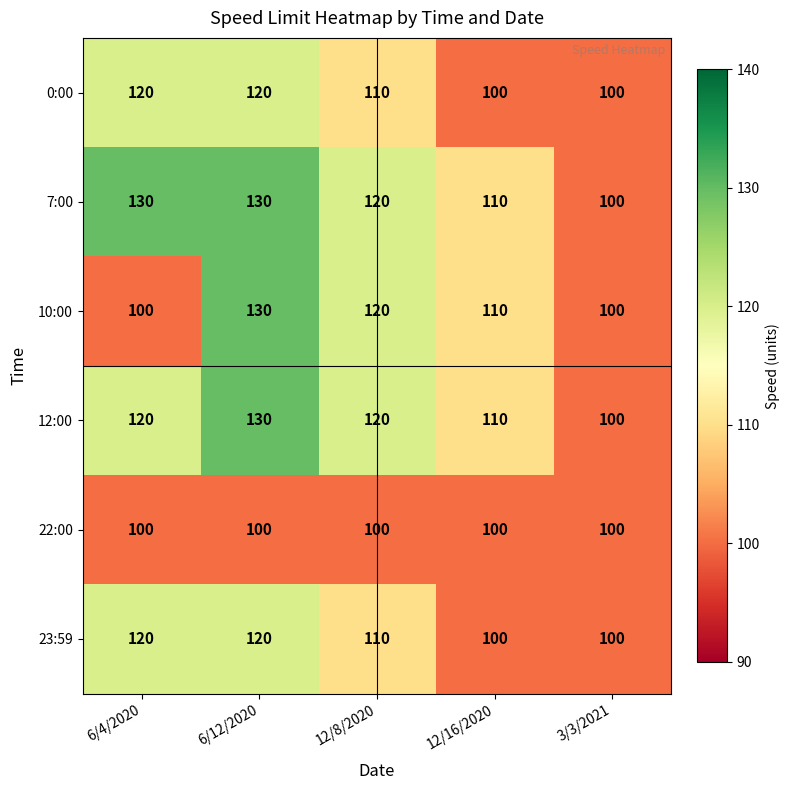

Reading right to left, transcribe all the data shown in this chart.

0:00: 3/3/2021=100	12/16/2020=100	12/8/2020=110	6/12/2020=120	6/4/2020=120
7:00: 3/3/2021=100	12/16/2020=110	12/8/2020=120	6/12/2020=130	6/4/2020=130
10:00: 3/3/2021=100	12/16/2020=110	12/8/2020=120	6/12/2020=130	6/4/2020=100
12:00: 3/3/2021=100	12/16/2020=110	12/8/2020=120	6/12/2020=130	6/4/2020=120
22:00: 3/3/2021=100	12/16/2020=100	12/8/2020=100	6/12/2020=100	6/4/2020=100
23:59: 3/3/2021=100	12/16/2020=100	12/8/2020=110	6/12/2020=120	6/4/2020=120